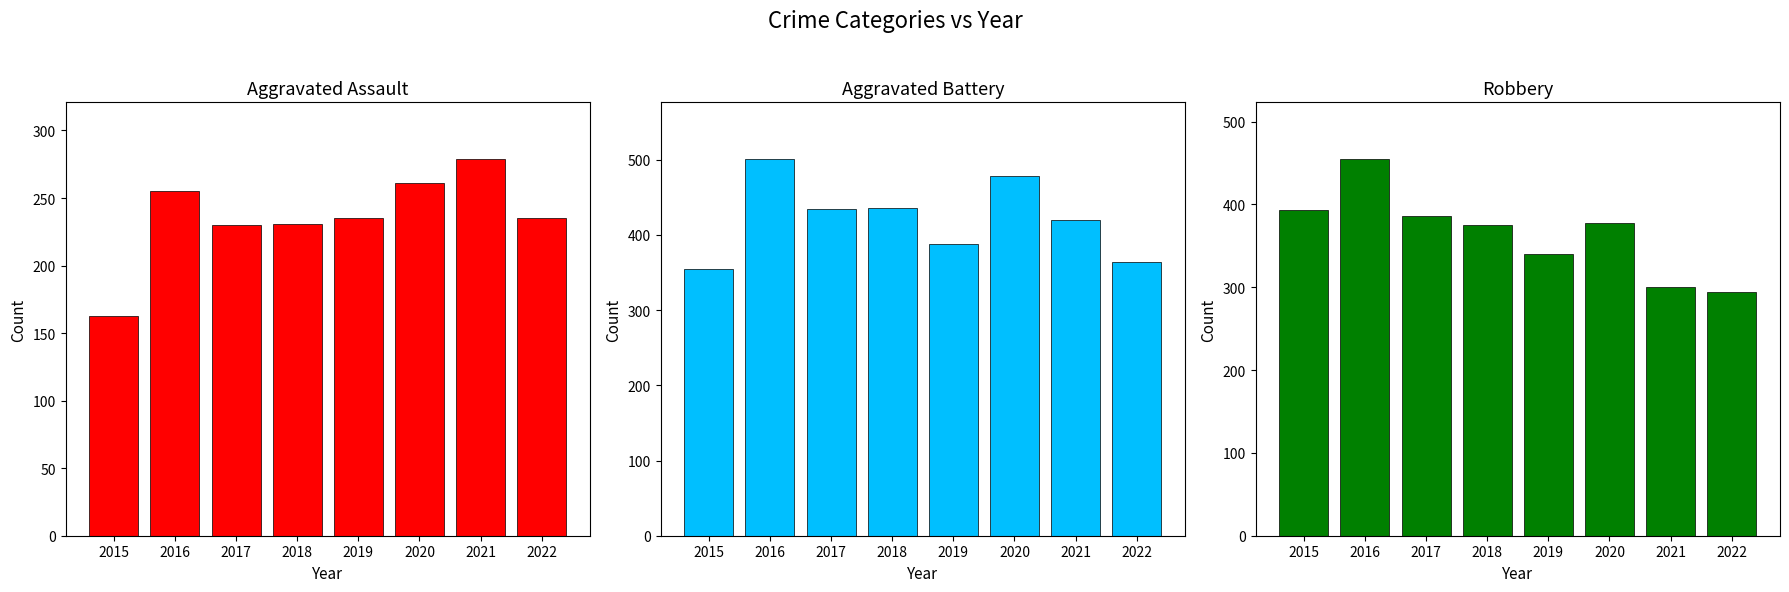

How many bars are there in total?

24